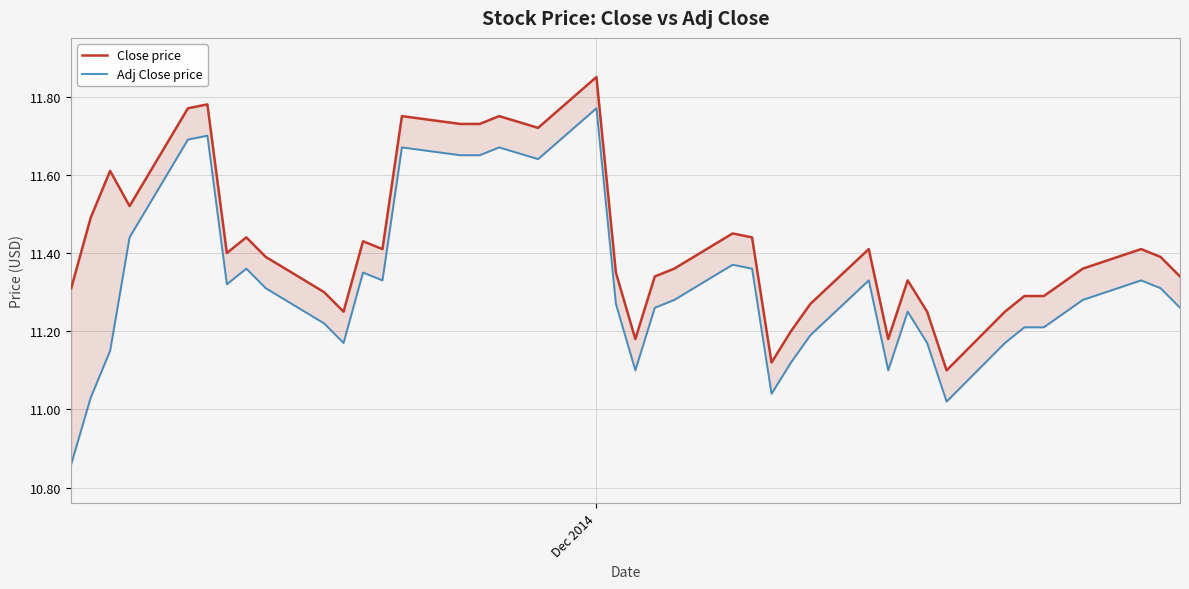

What are all the series names shown in the legend?

Close price, Adj Close price